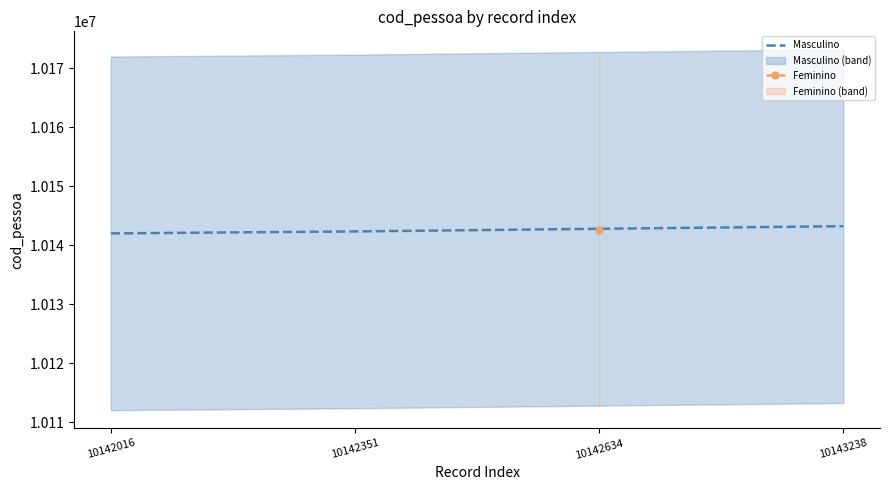

True or false: Masculino has a value of 4368644 at 10143238.

False